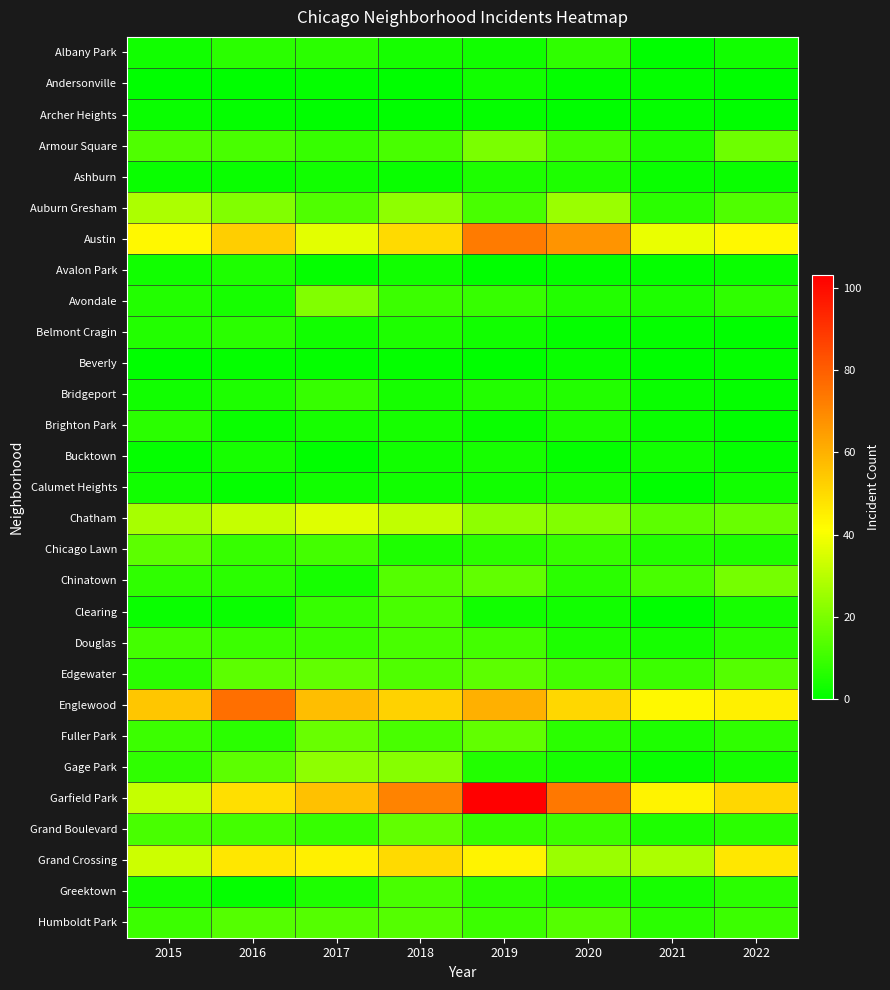

Count the number of data series in this chart.

29